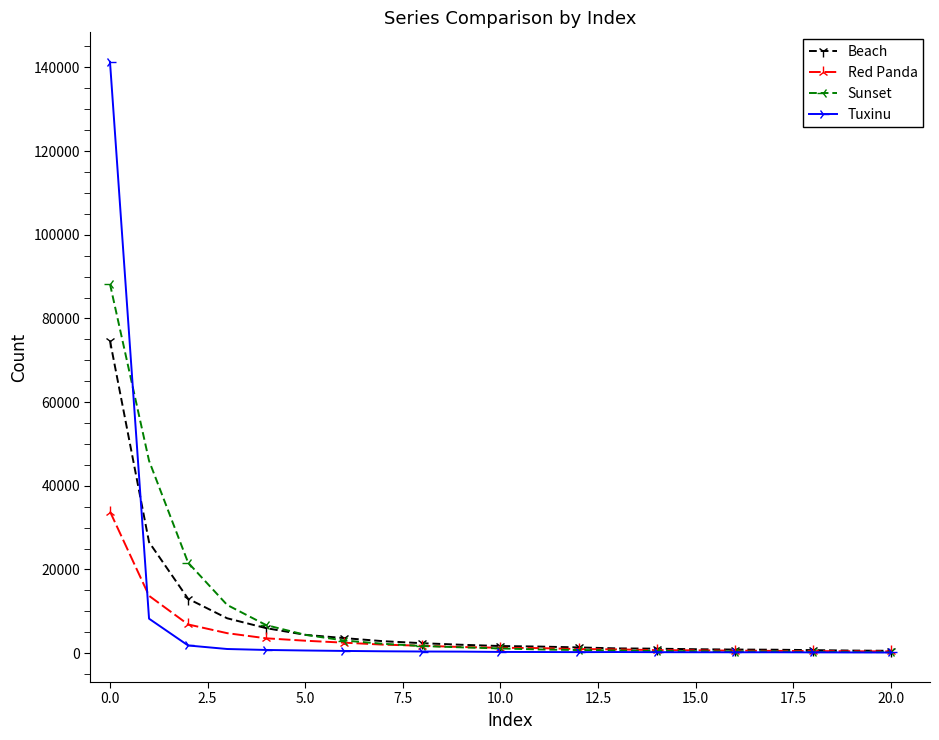

Which series has the largest range (max minus min)?

Tuxinu